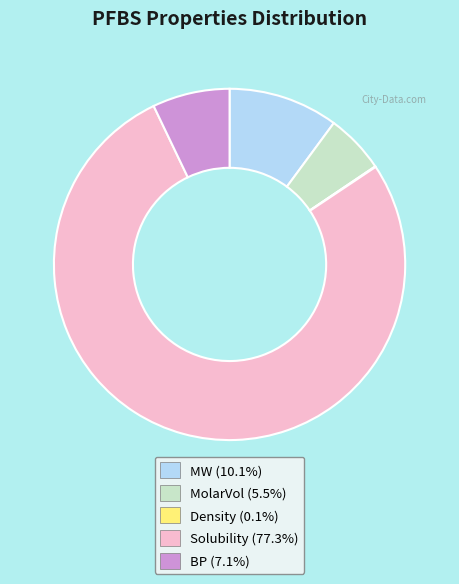

What is the ratio of the value at Solubility to the value at MolarVol?

14.2